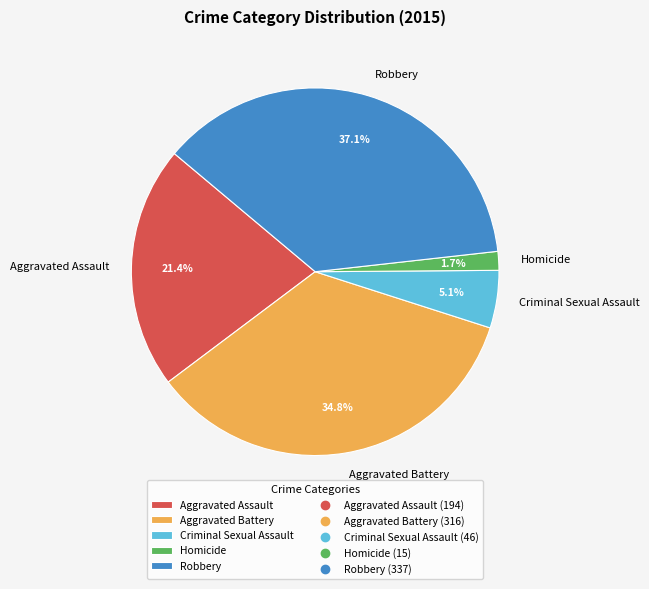

Does Criminal Sexual Assault account for over 50% of the chart?

No